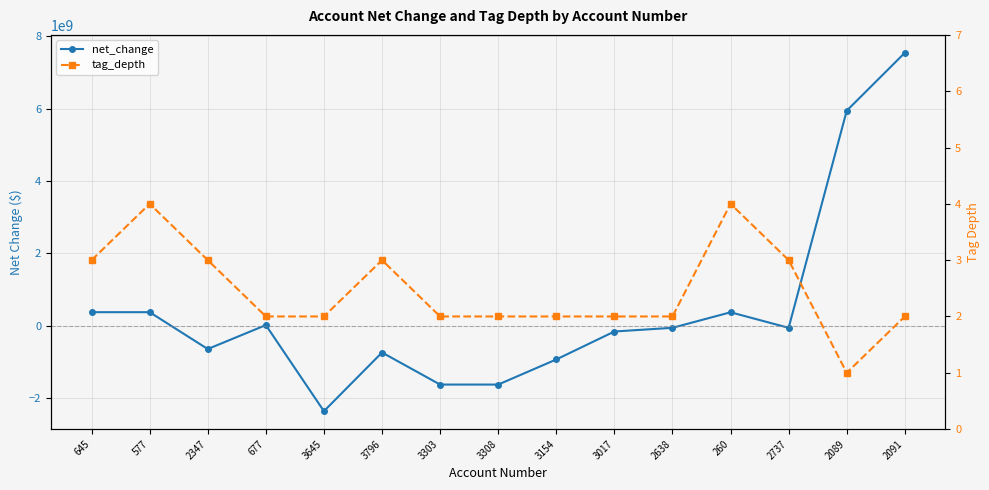

How many data points in tag_depth are less than 2?

1